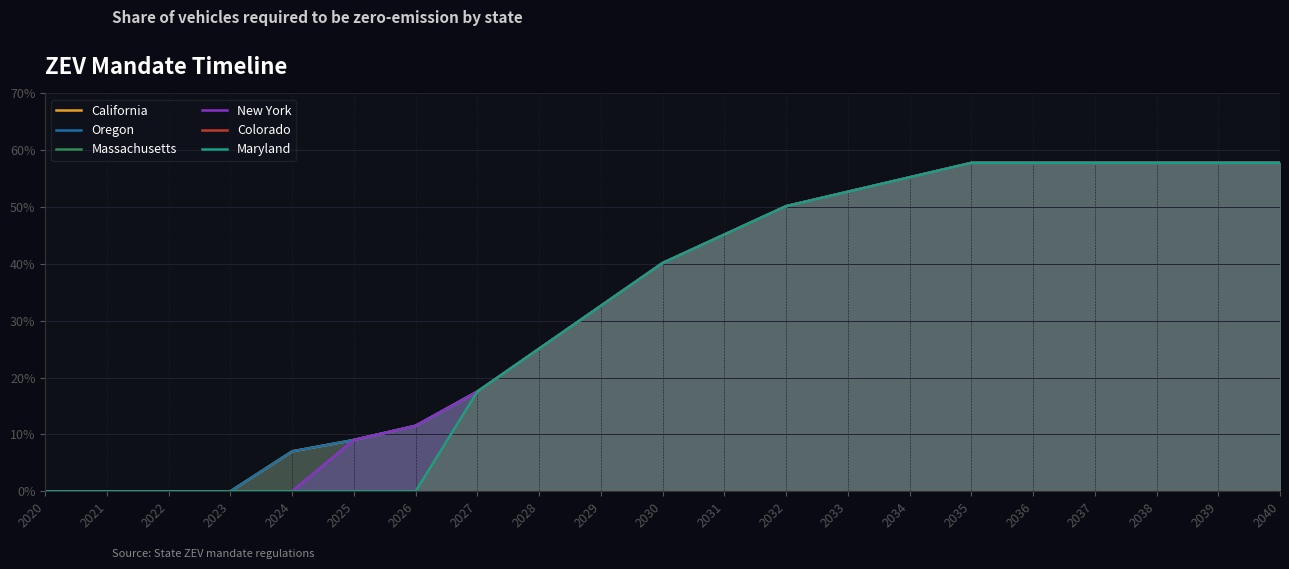

Which series has the largest total across all categories?

California